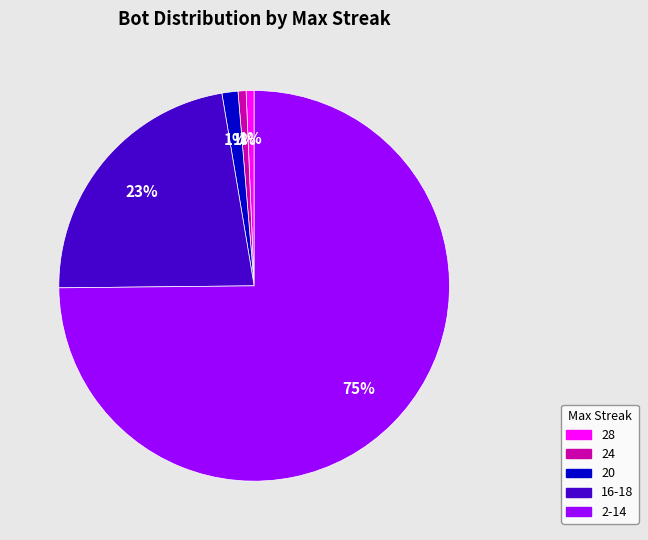

To the nearest percent, what percentage of the pie is 28?

1%